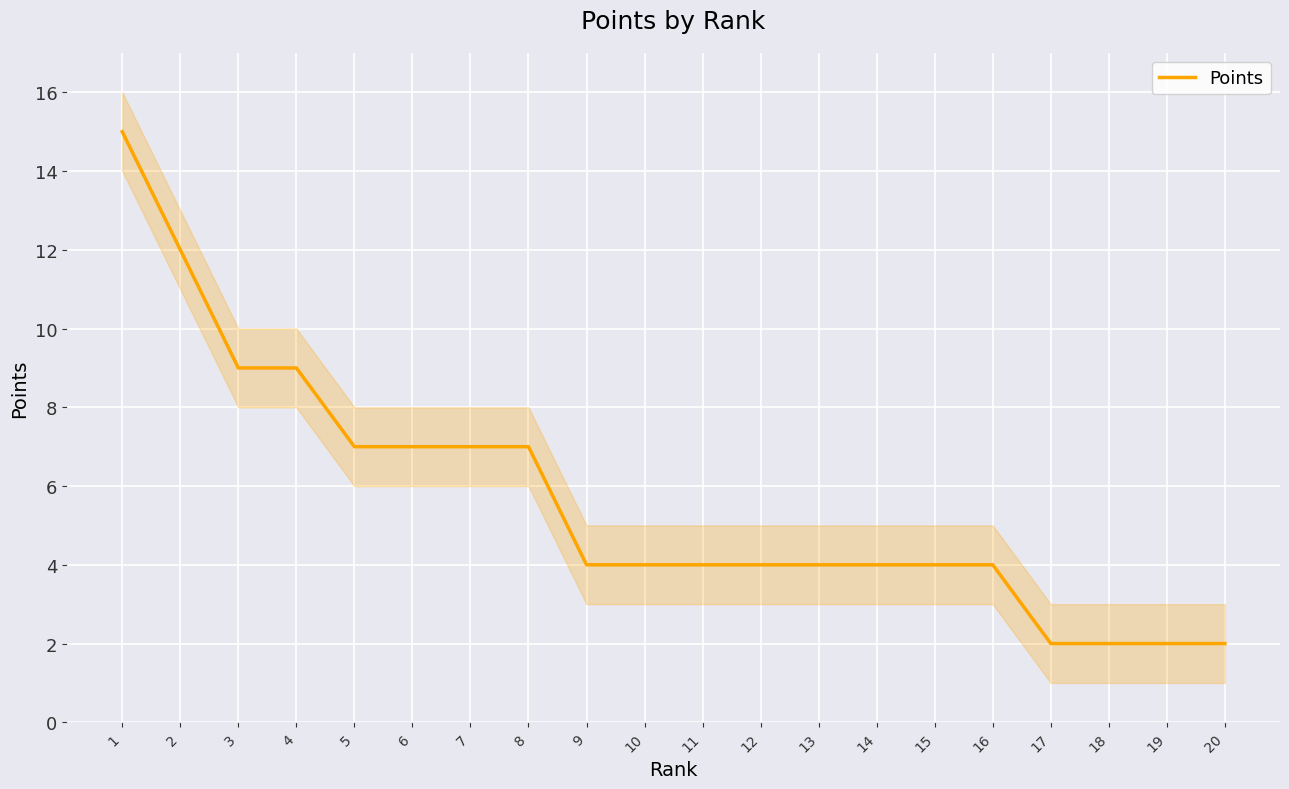

Does the chart display data point markers on the line(s)?

No